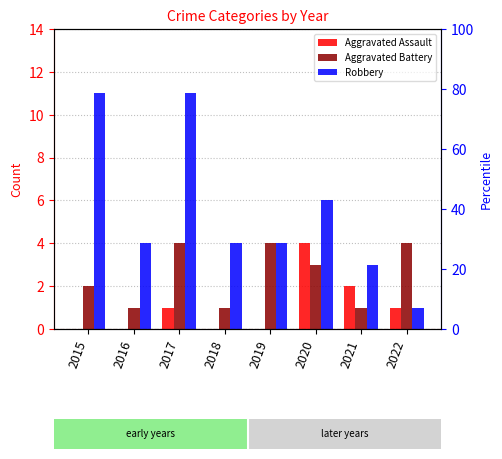

Reading right to left, list all the values displayed in this chart.

Aggravated Assault: 1	2	4	0	0	1	0	0
Aggravated Battery: 4	1	3	4	1	4	1	2
Robbery: 1	3	6	4	4	11	4	11